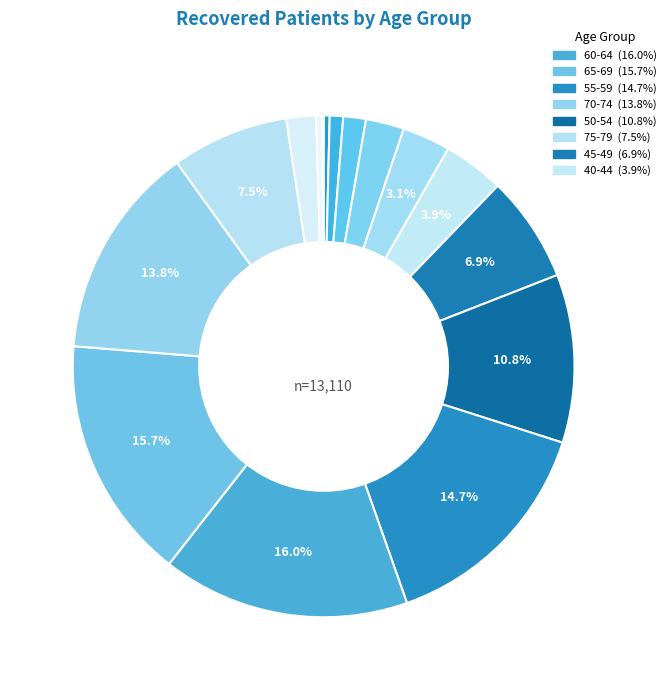

What is the smallest slice in the pie chart?

>90